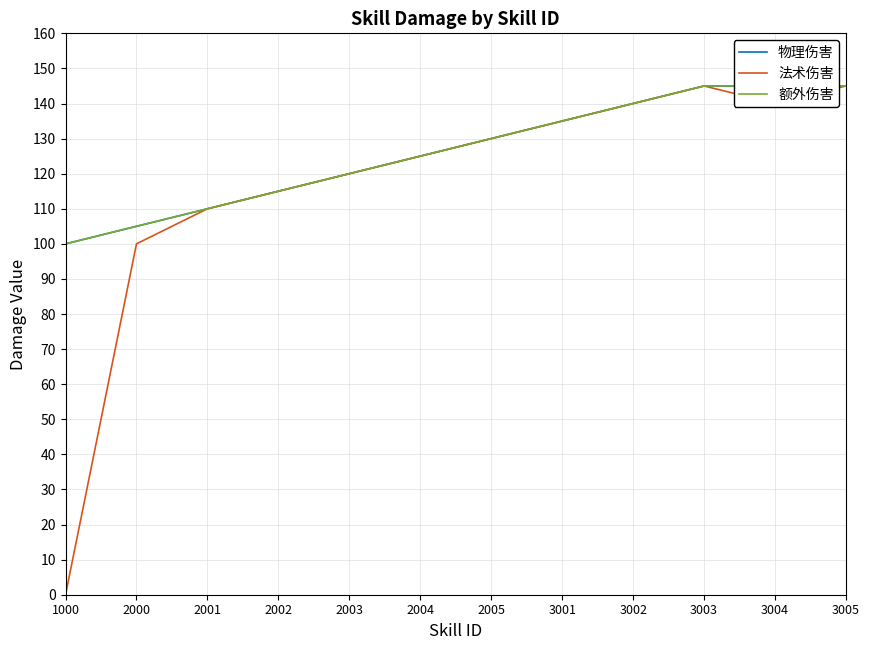

At which category is the sum across all series the highest?

3003